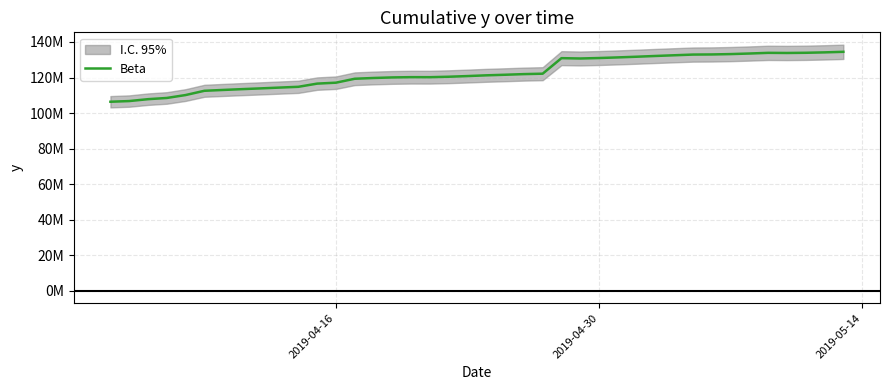

What is the value of the 34th point from the left?

133182727